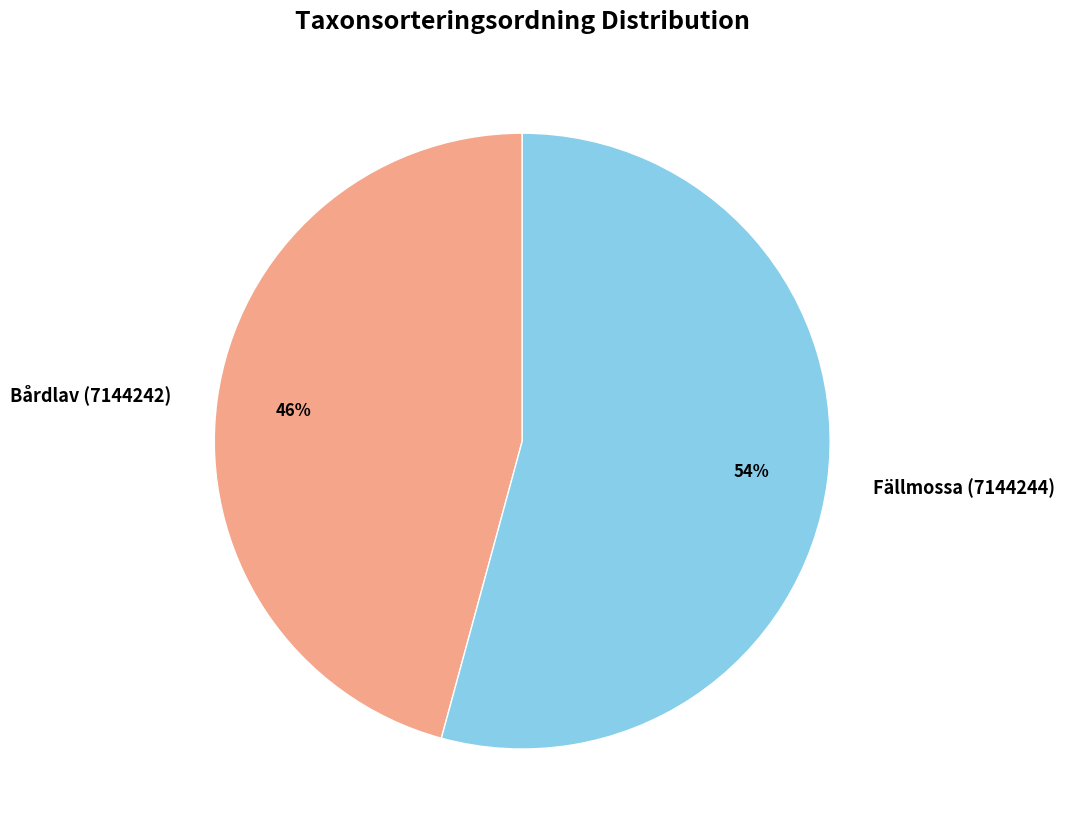

What percentage is the Fällmossa (7144244) slice, to the nearest percent?

54%